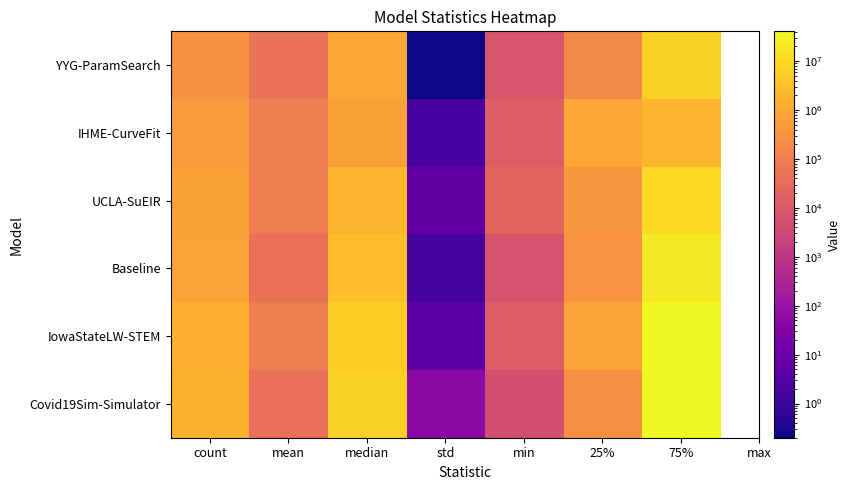

Which series has the largest total across all categories?

Covid19Sim-Simulator